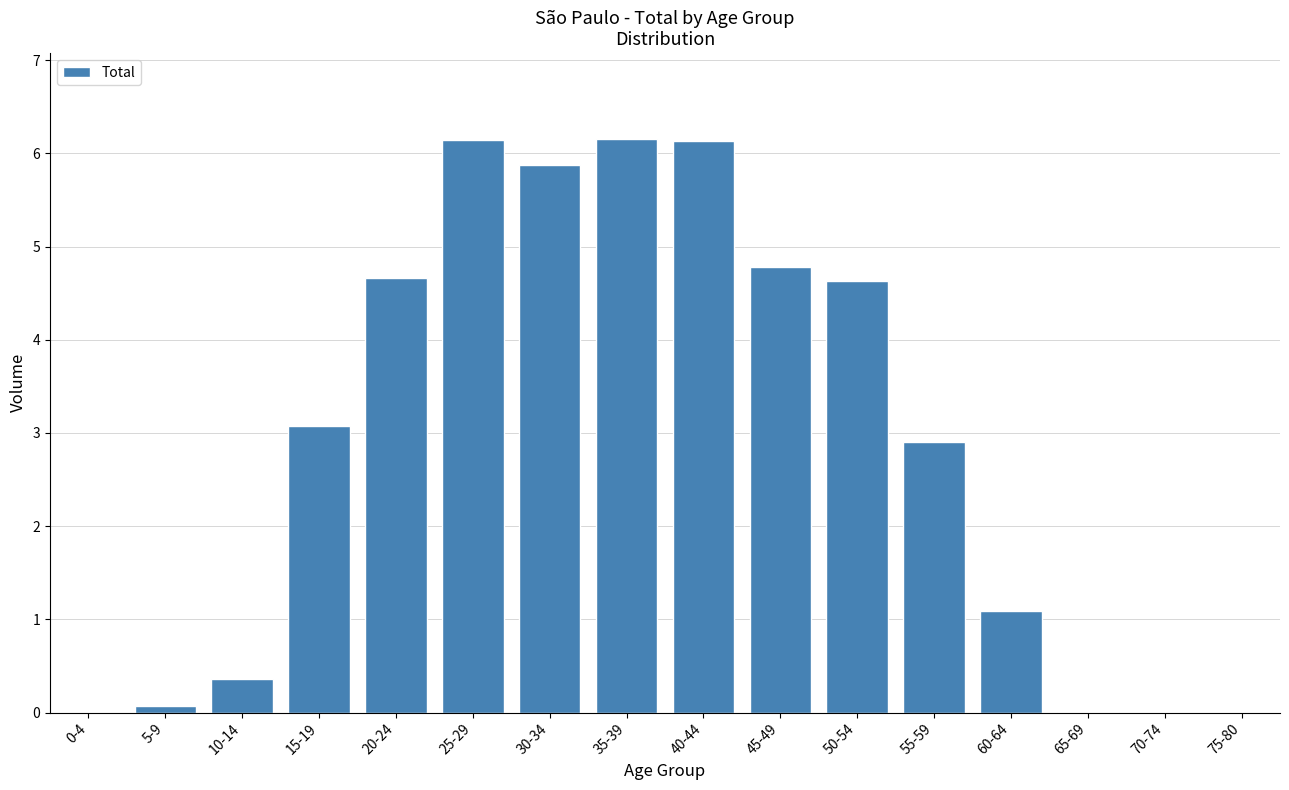

Is it true that the value at 20-24 is 6.4?

False